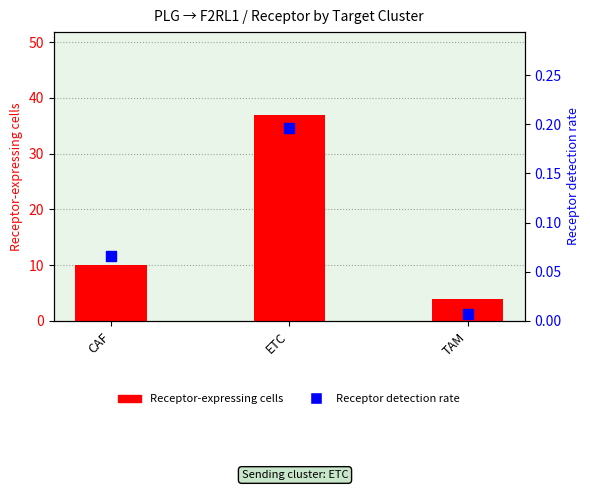

Which series contains the lowest Y value?

Receptor detection rate